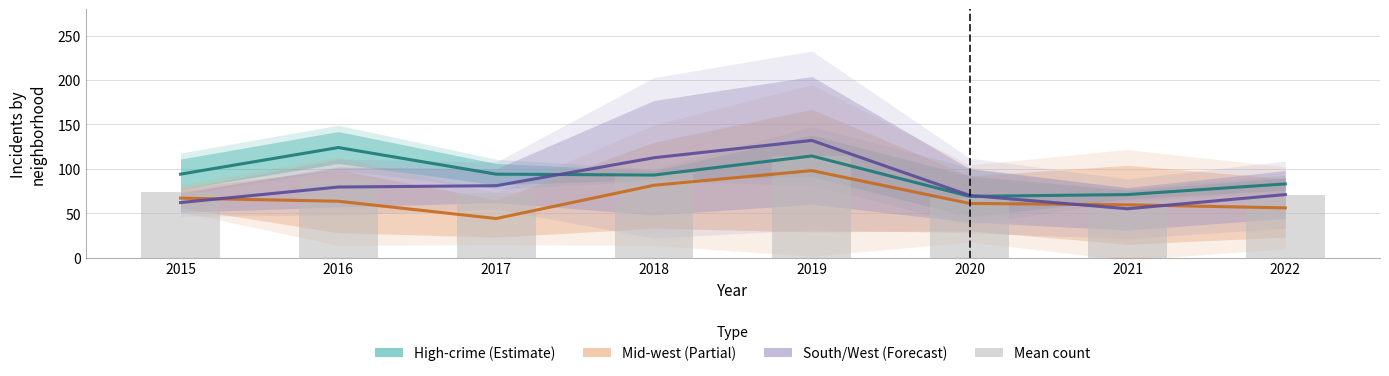

Which series has the largest range (max minus min)?

South/West (Forecast)